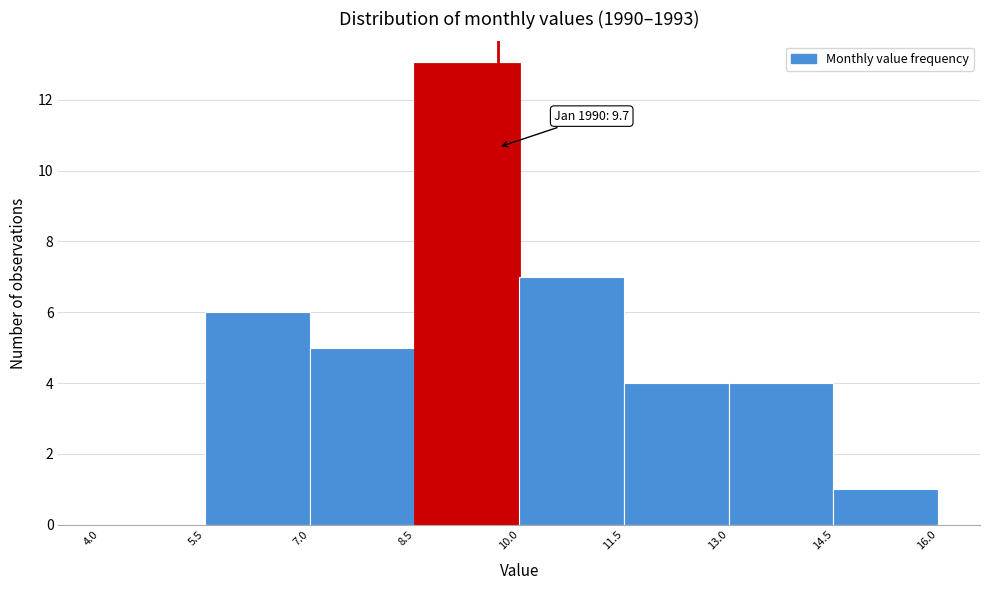

Which range on the x-axis has the tallest bar?

8.5 to 10.0